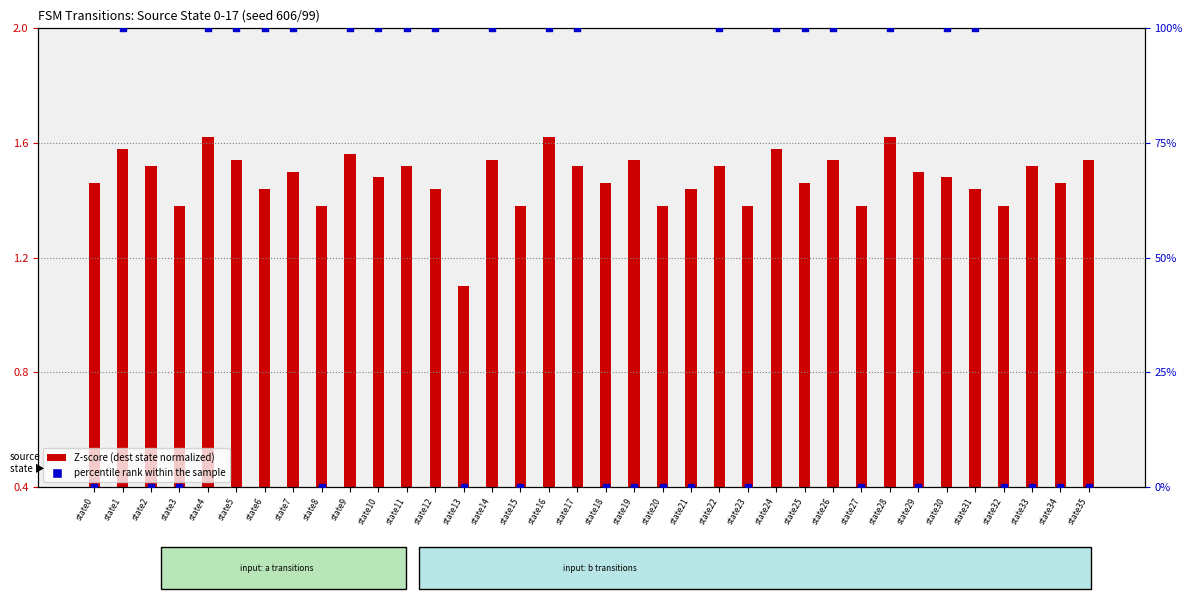

Which series reaches the minimum Y coordinate?

percentile rank within the sample